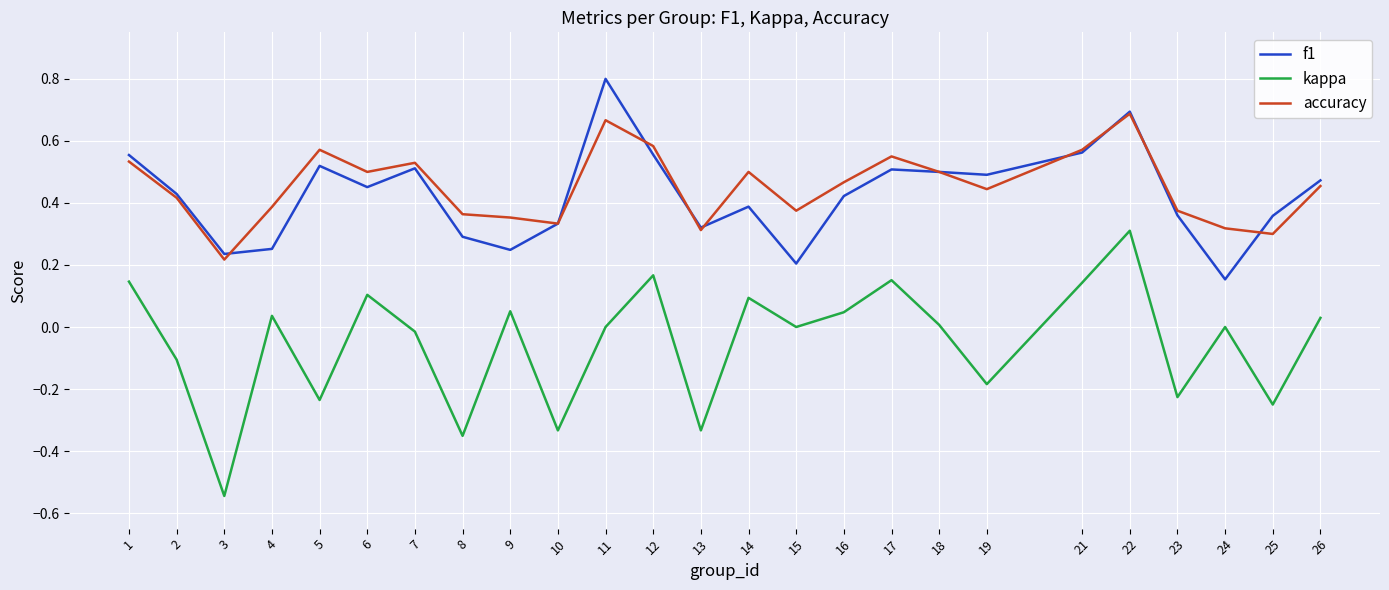

What is the maximum value shown in the chart?

0.8